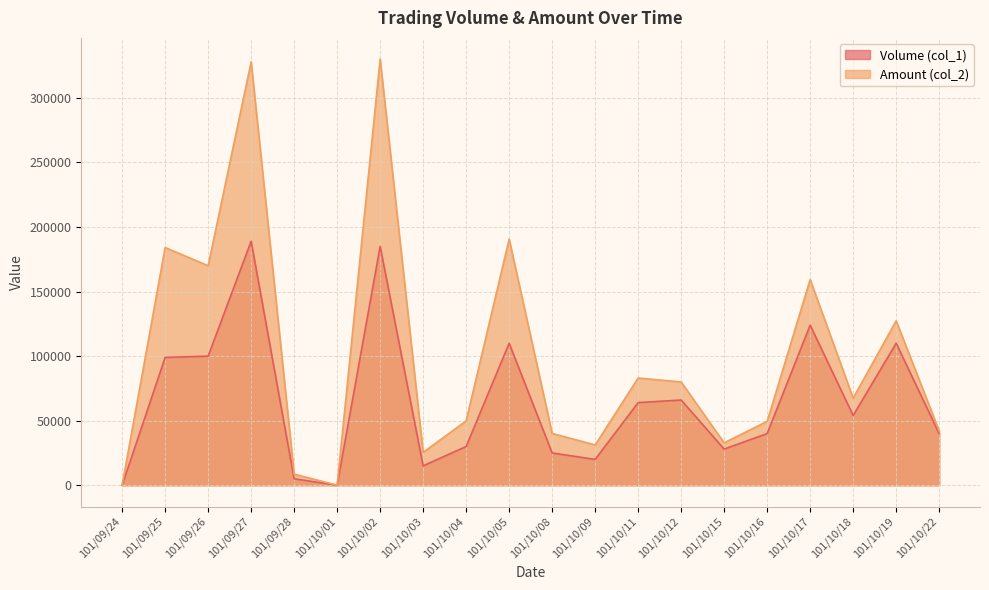

Rank the categories by Volume (col_1) value from lowest to highest.

101/09/24, 101/10/01, 101/09/28, 101/10/03, 101/10/09, 101/10/08, 101/10/15, 101/10/04, 101/10/16, 101/10/22, 101/10/18, 101/10/11, 101/10/12, 101/09/25, 101/09/26, 101/10/05, 101/10/19, 101/10/17, 101/10/02, 101/09/27